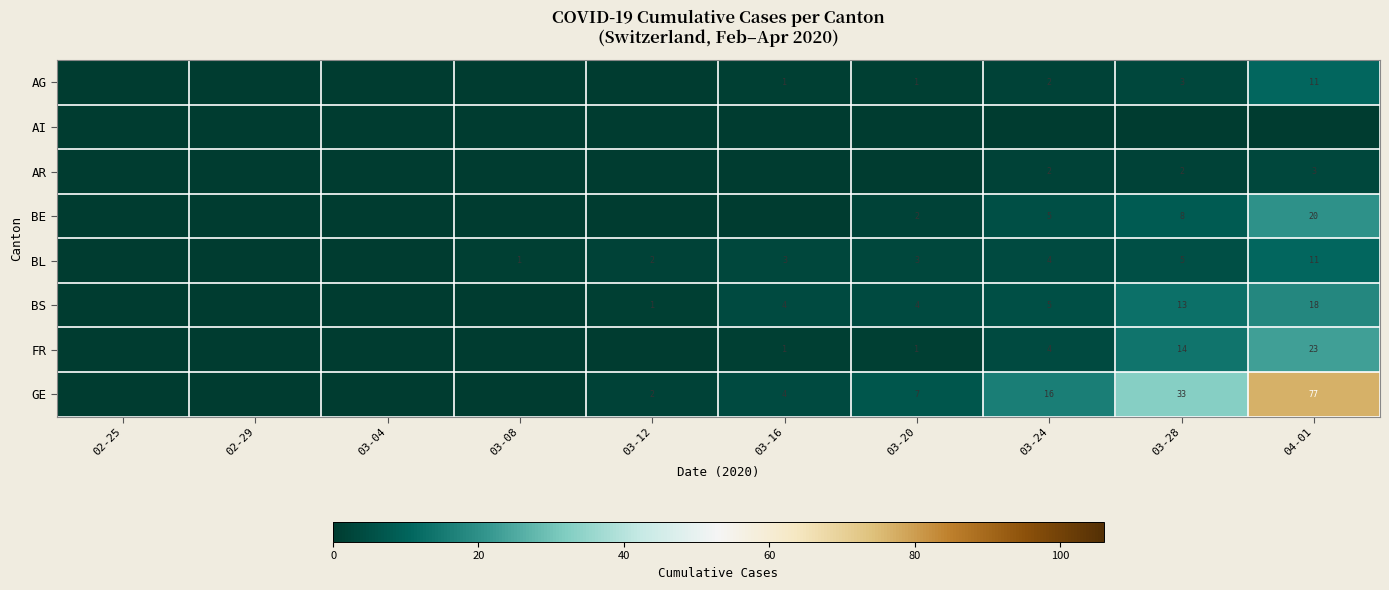

The BE series shows 8 at 03-28. True or false?

True